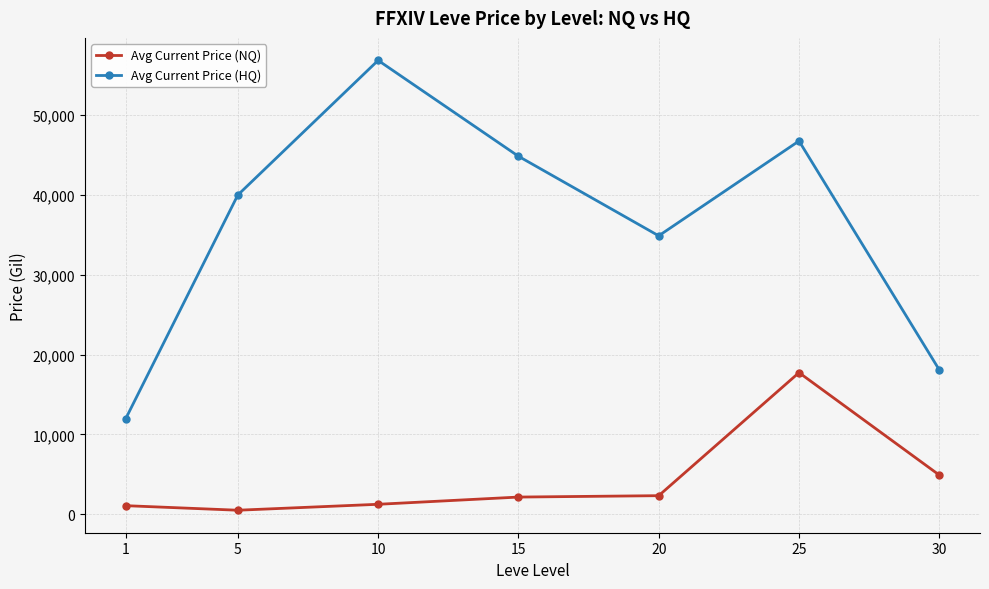

Is the value of Avg Current Price (NQ) at 25 greater than the value of Avg Current Price (HQ) at 25?

No